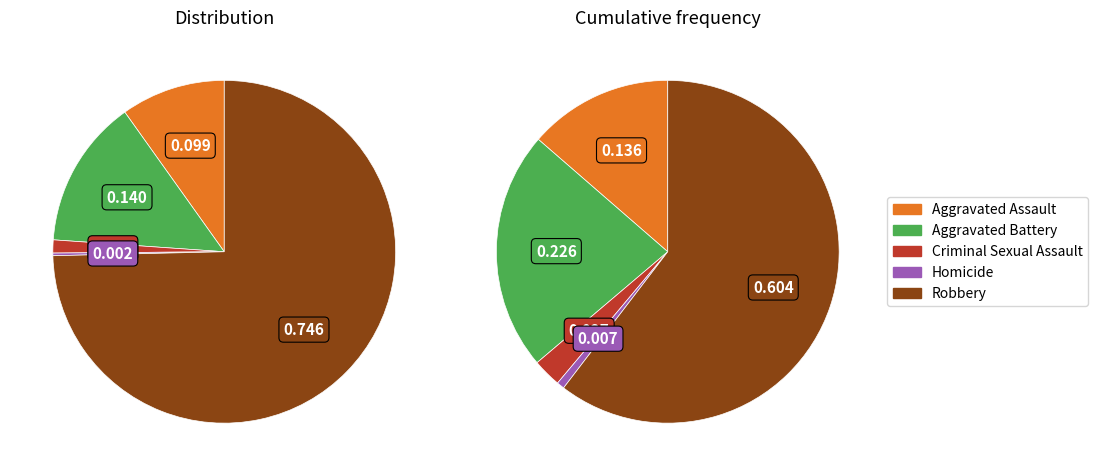

To the nearest percent, what portion does Aggravated Battery represent?

14%